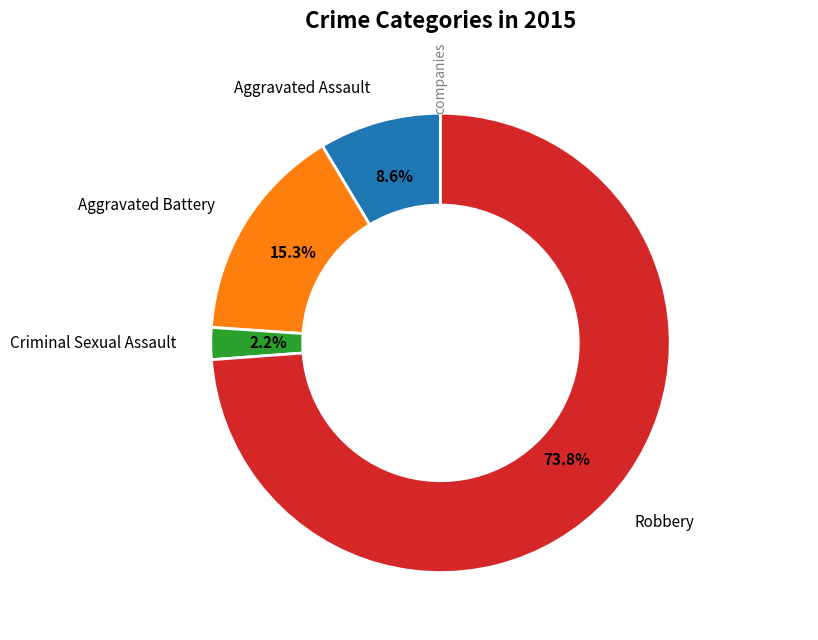

Is there any slice that represents more than half of the pie?

Yes